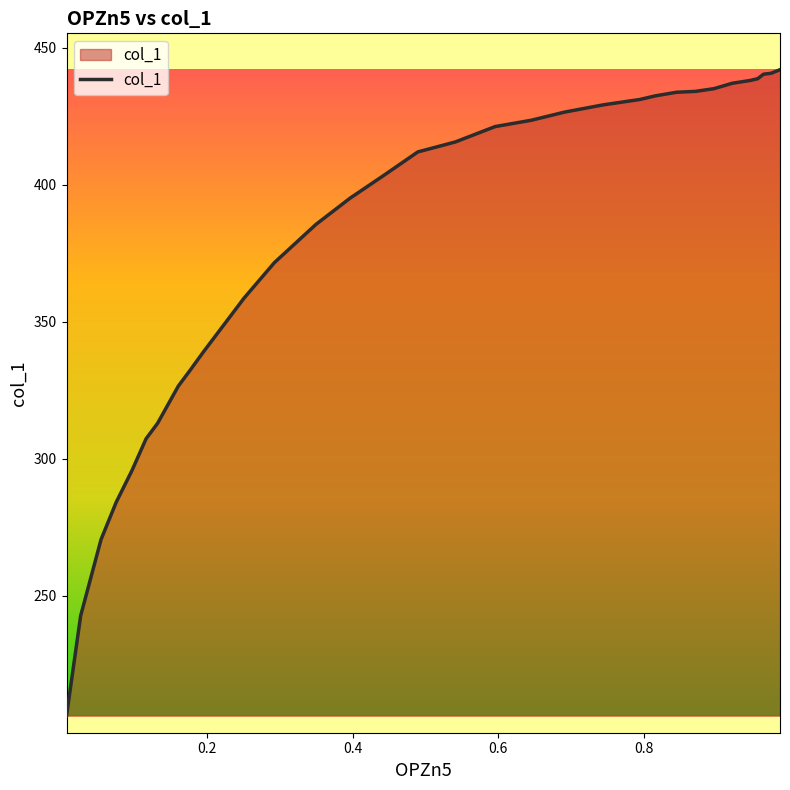

What is the minimum value shown in the chart?

206.3